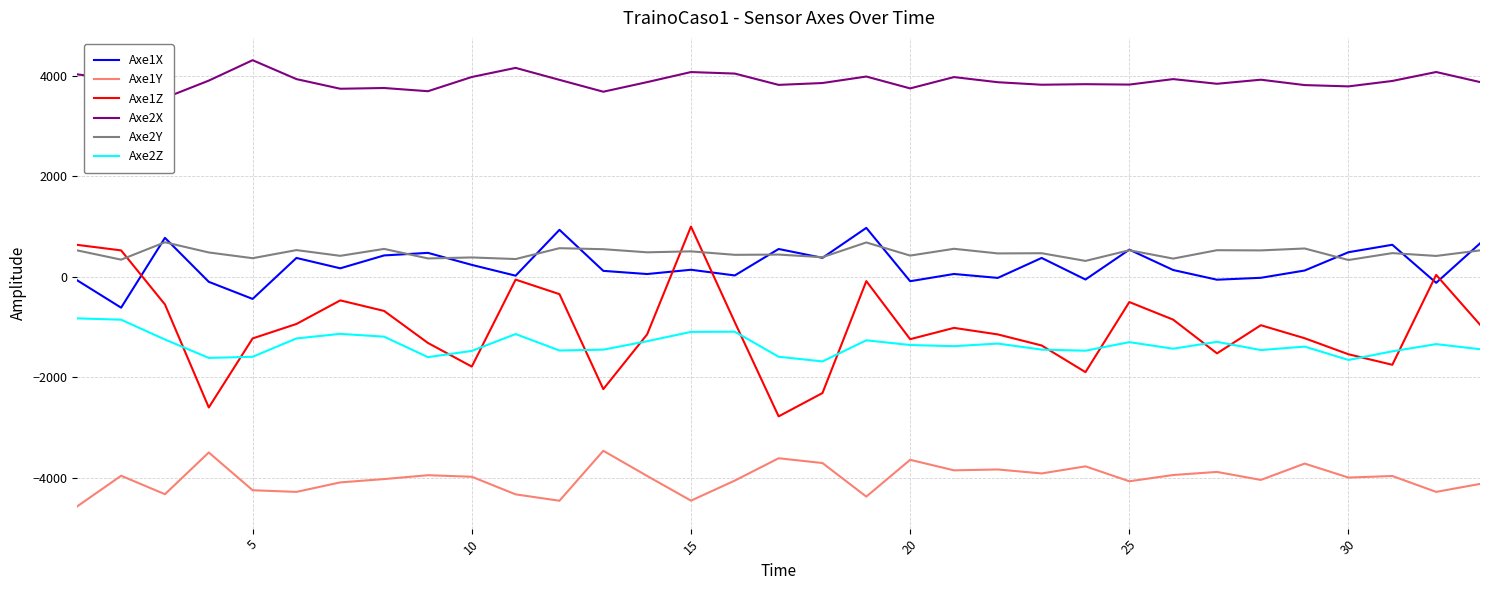

How many categories are shown in the chart?

33